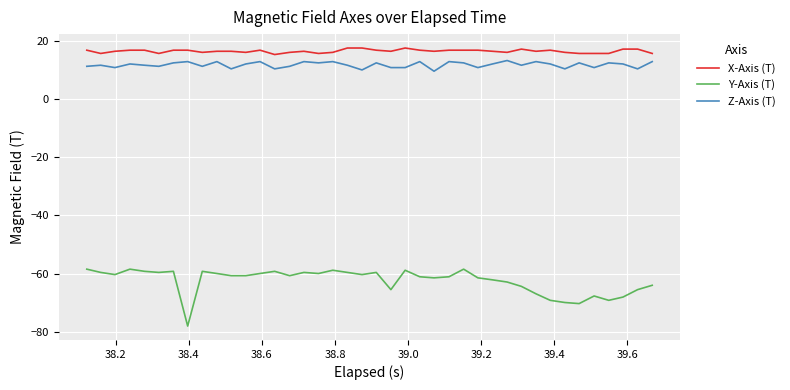

True or false: Y-Axis (T) and Z-Axis (T) intersect in this chart.

False